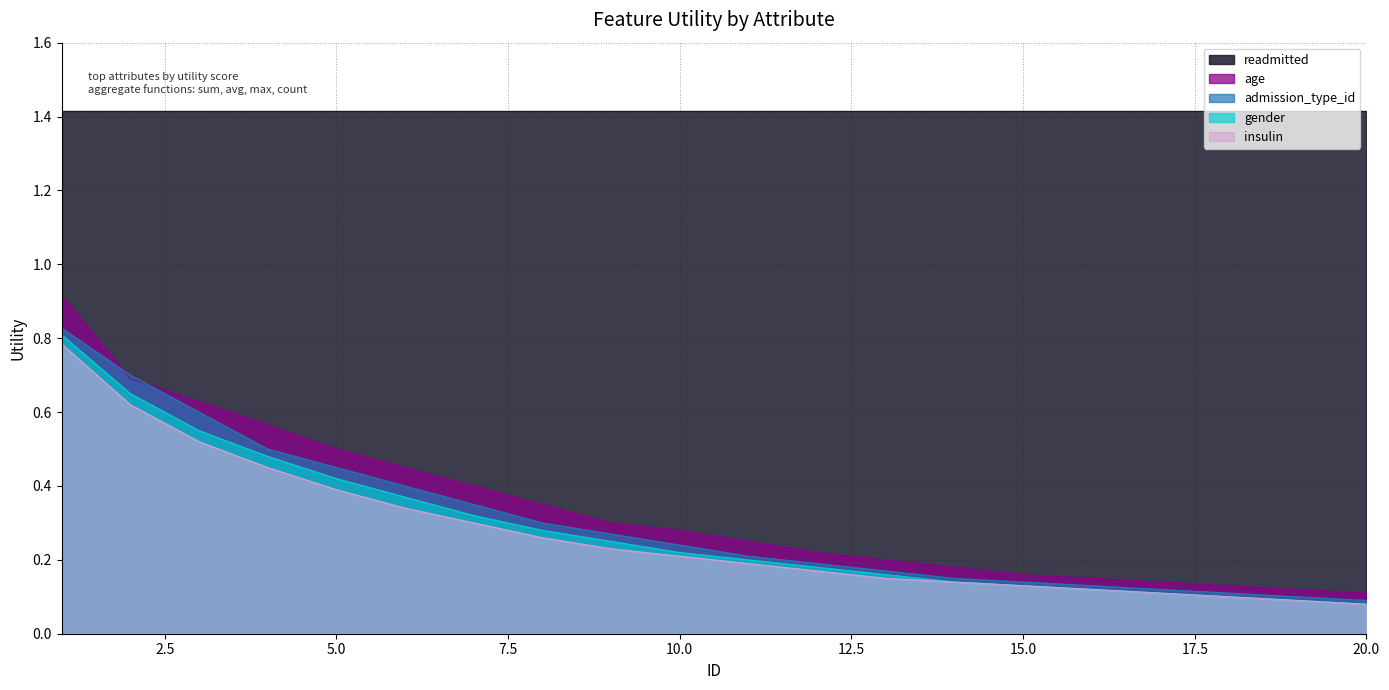

True or false: age and admission_type_id intersect in this chart.

True